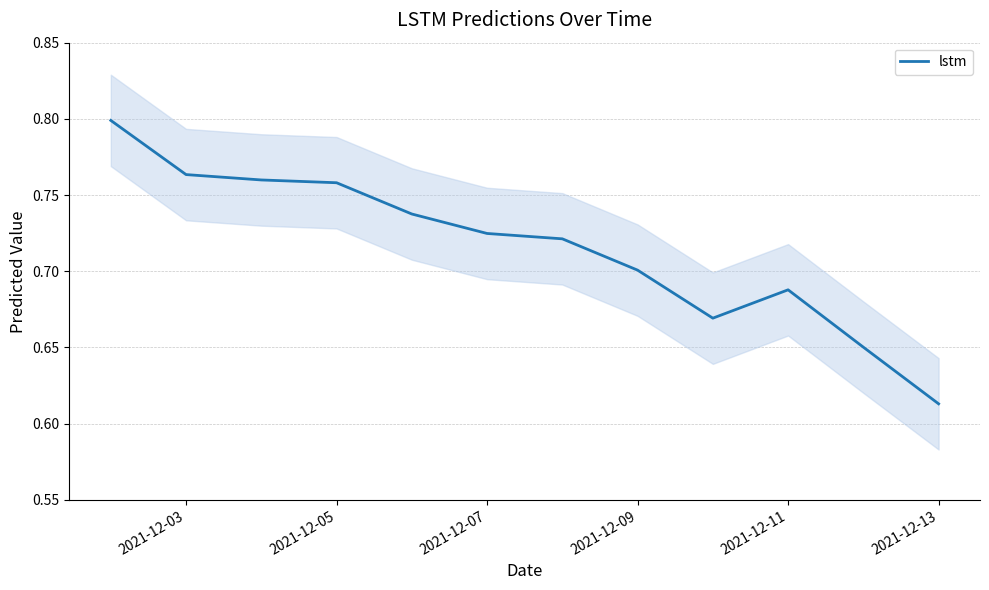

The value of lstm at 2021-12-11 is 0.3. True or false?

False